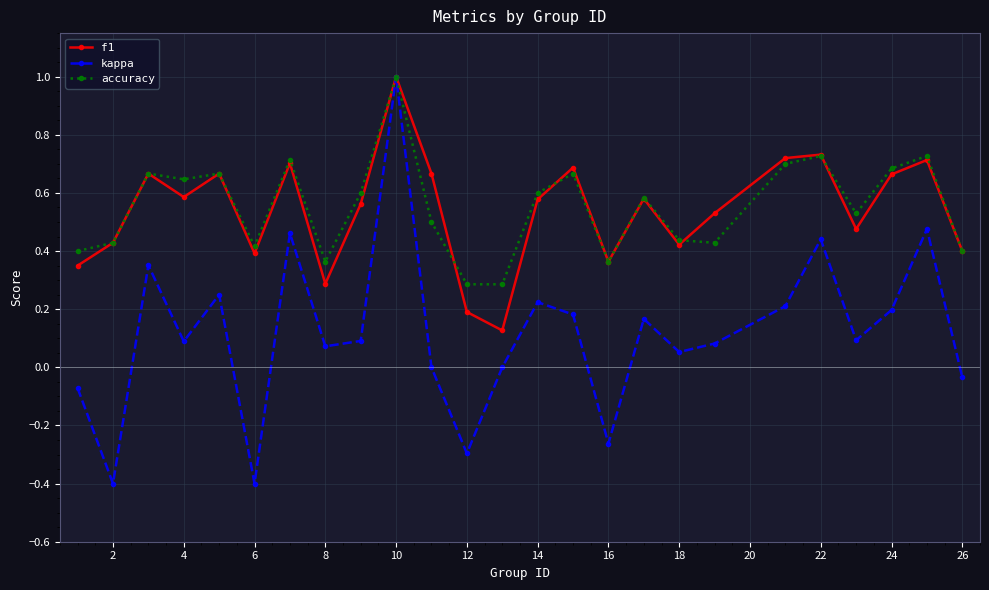

True or false: kappa has more than 0 points higher than both neighbors.

True